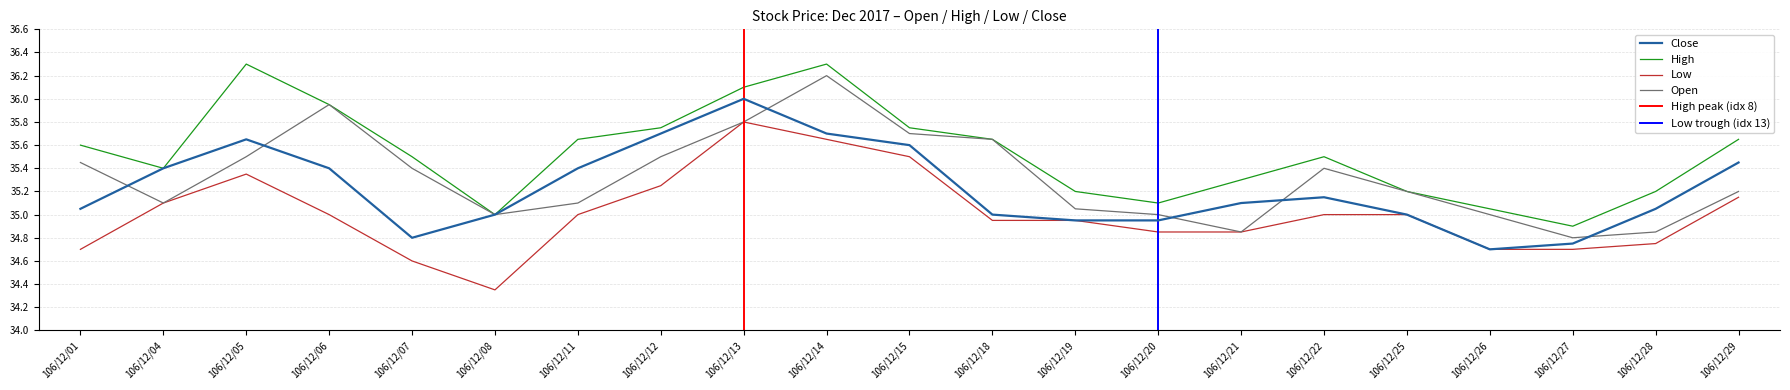

How many data points in Open are above 35?

15